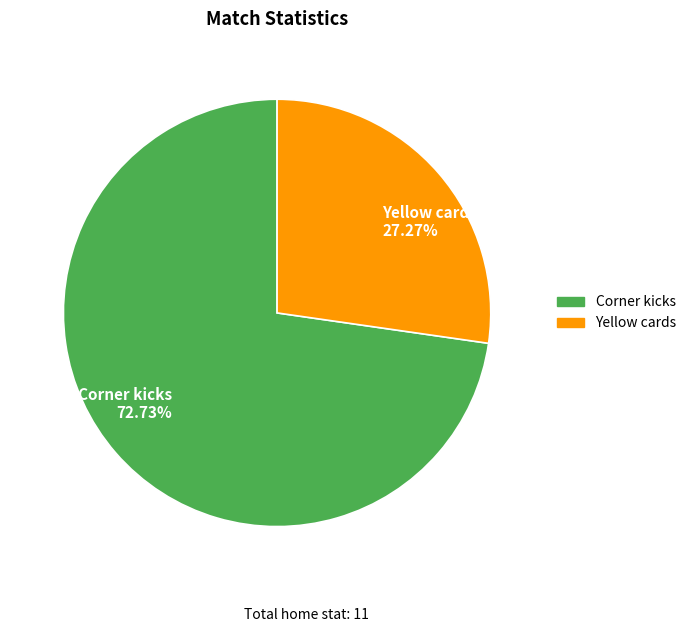

To the nearest percent, what portion does Yellow cards represent?

27%